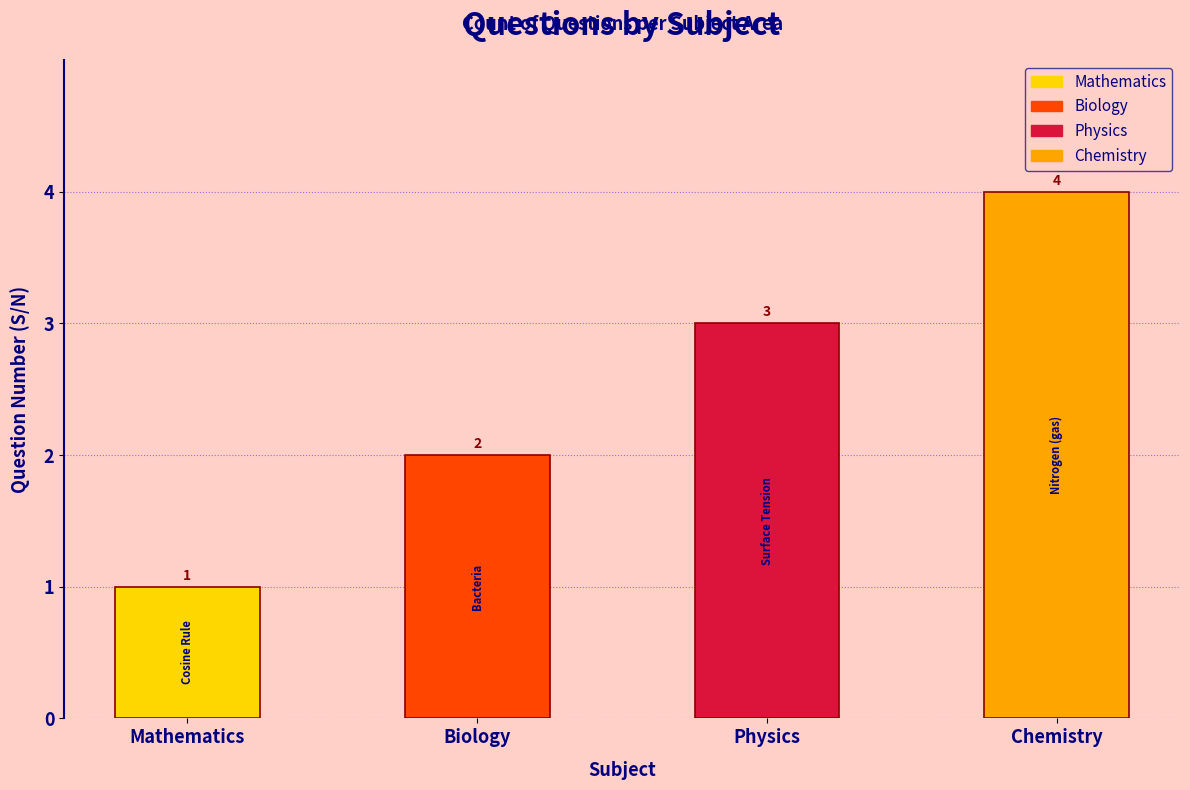

What is the label of the 1st bar from the left?

Mathematics